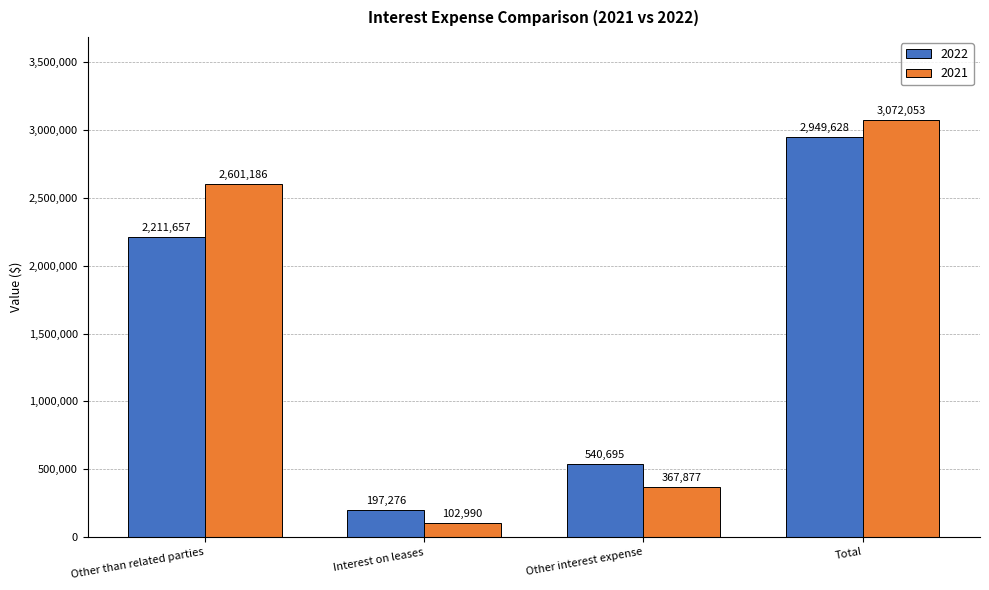

Rank the series at Interest on leases from highest to lowest value.

2022, 2021